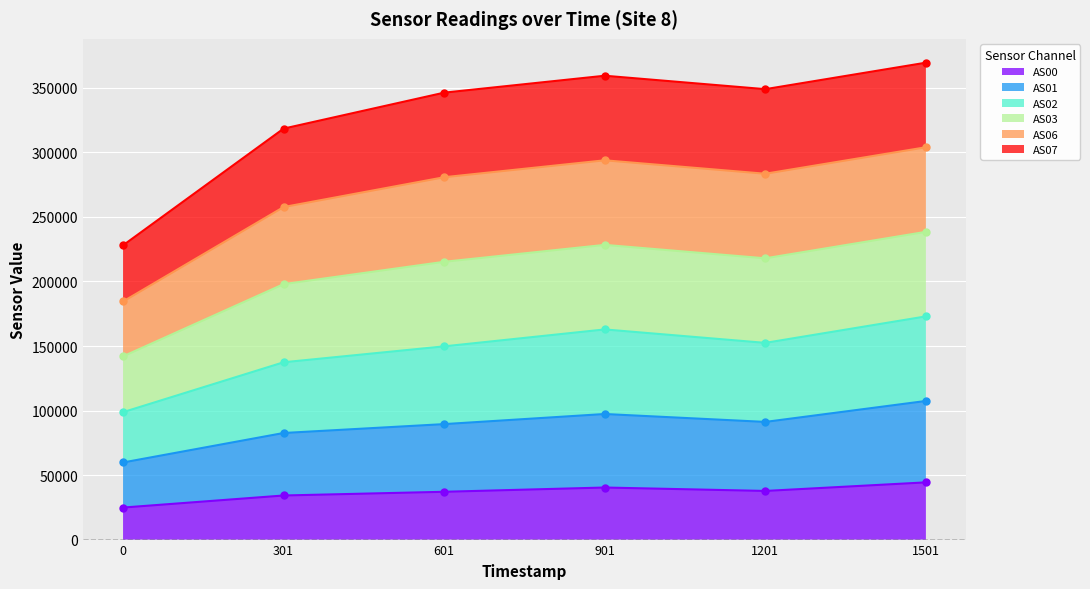

What is the smallest value displayed?

24816